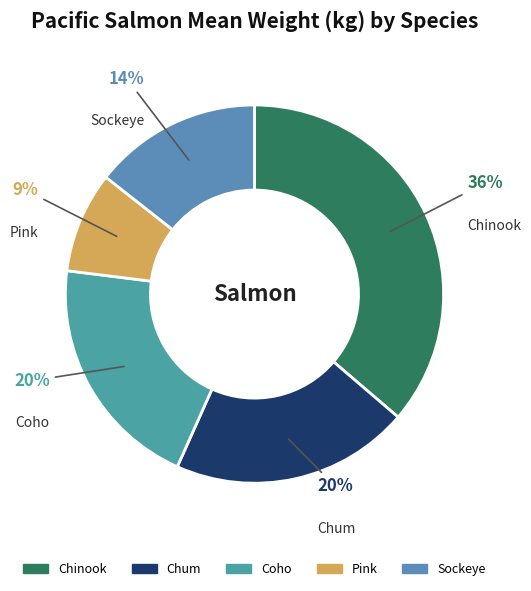

Which slice is the largest?

Chinook